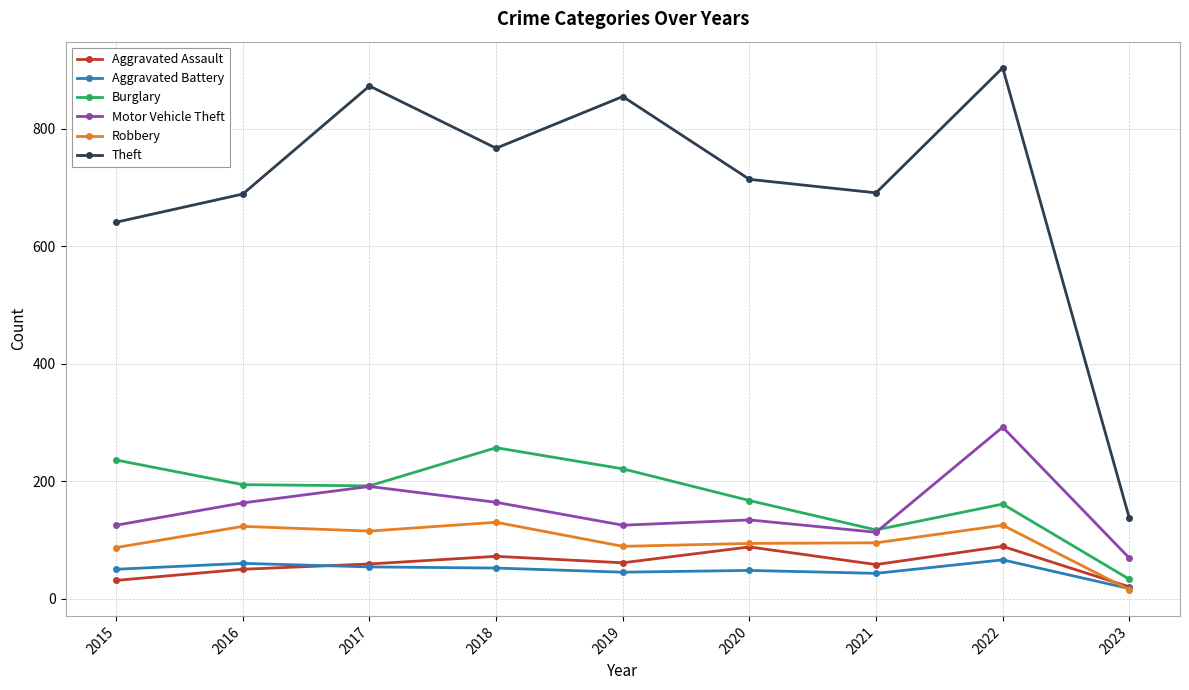

List the series in order of their peak value, lowest first.

Aggravated Battery, Aggravated Assault, Robbery, Burglary, Motor Vehicle Theft, Theft